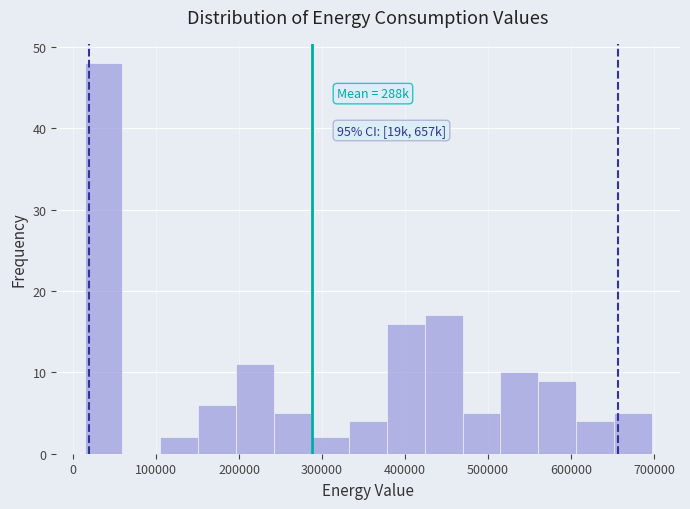

Which range on the x-axis has the tallest bar?

10000 to 60000